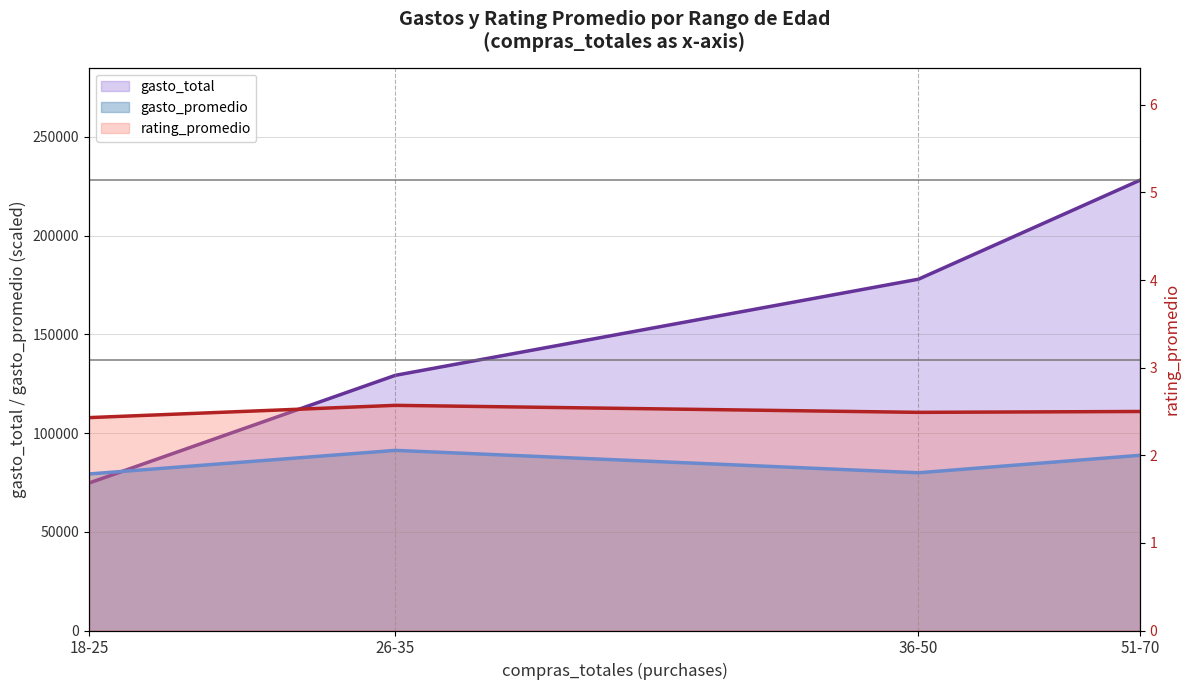

At which category is the sum across all series the highest?

51-70